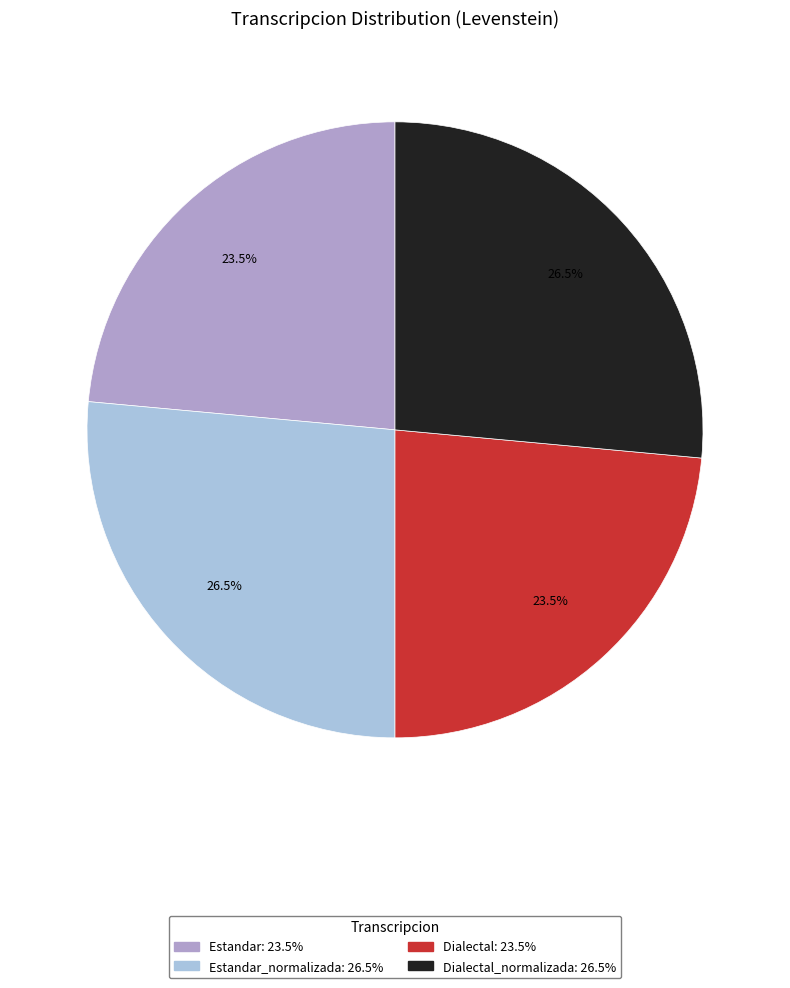

Is there a majority slice in this chart?

No